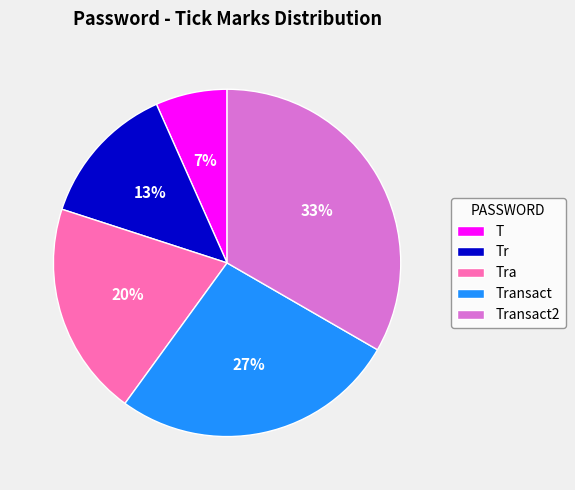

Rank the categories by value from lowest to highest.

T, Tr, Tra, Transact, Transact2